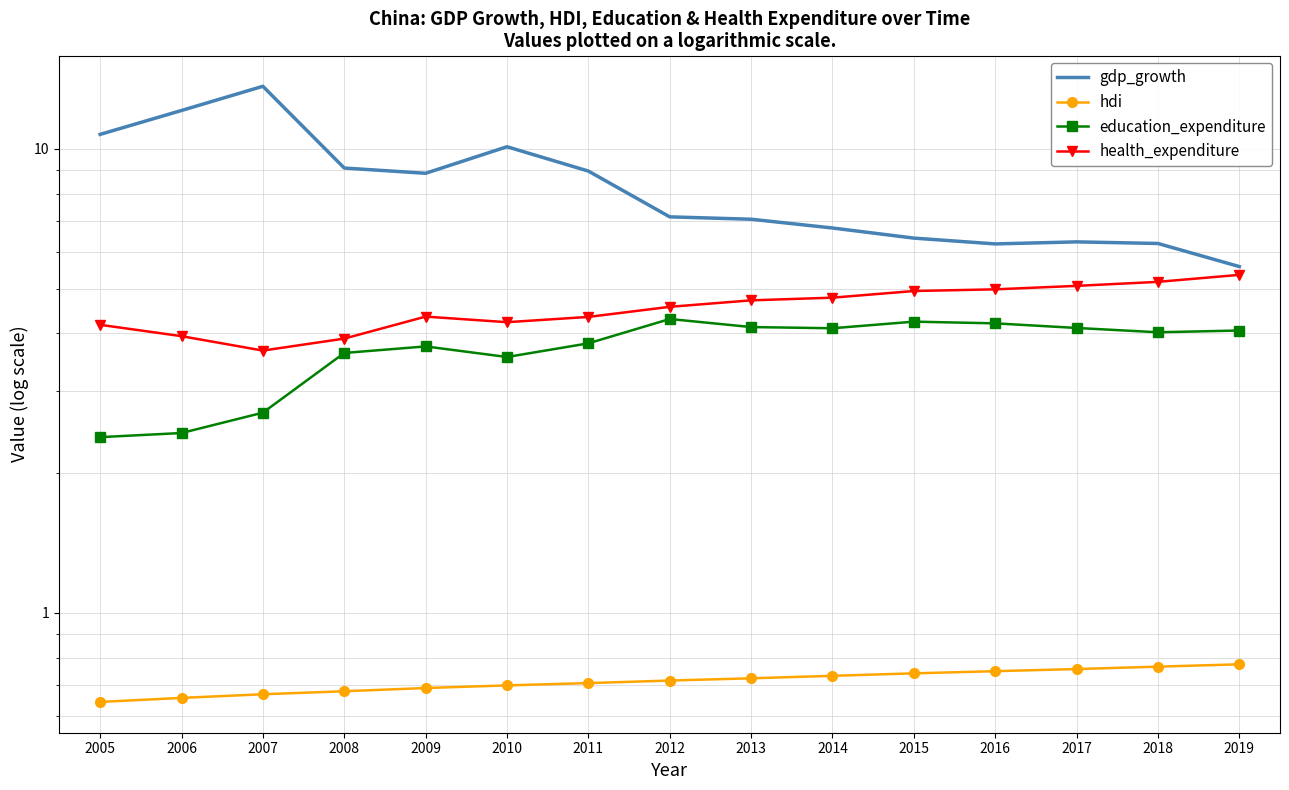

At which category does gdp_growth reach its first local peak?

2007